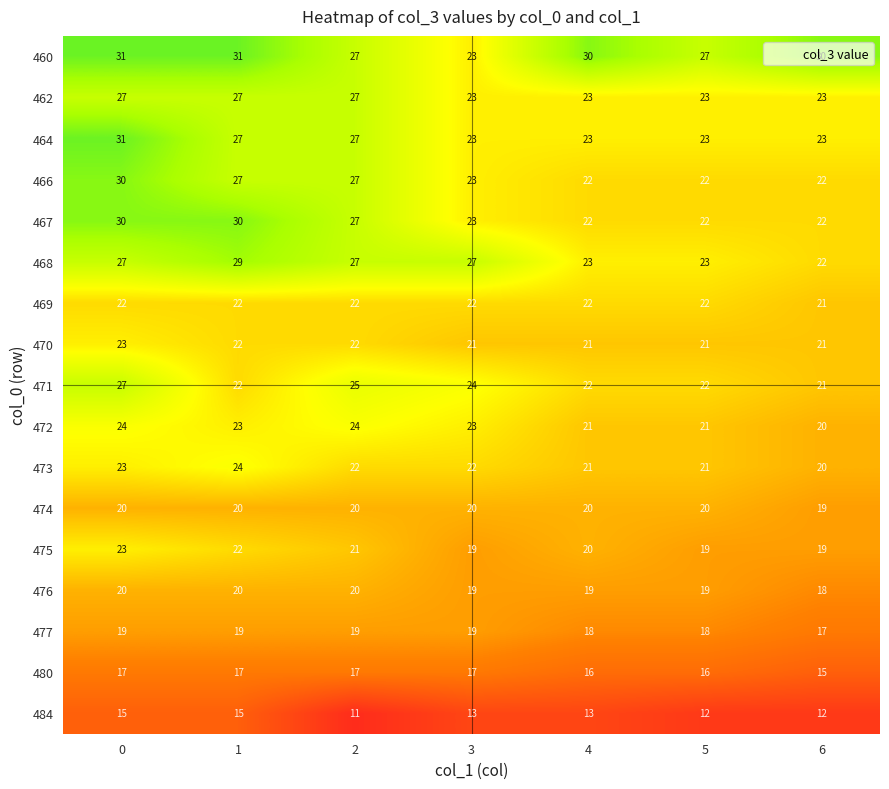

What is the greatest value displayed?

31